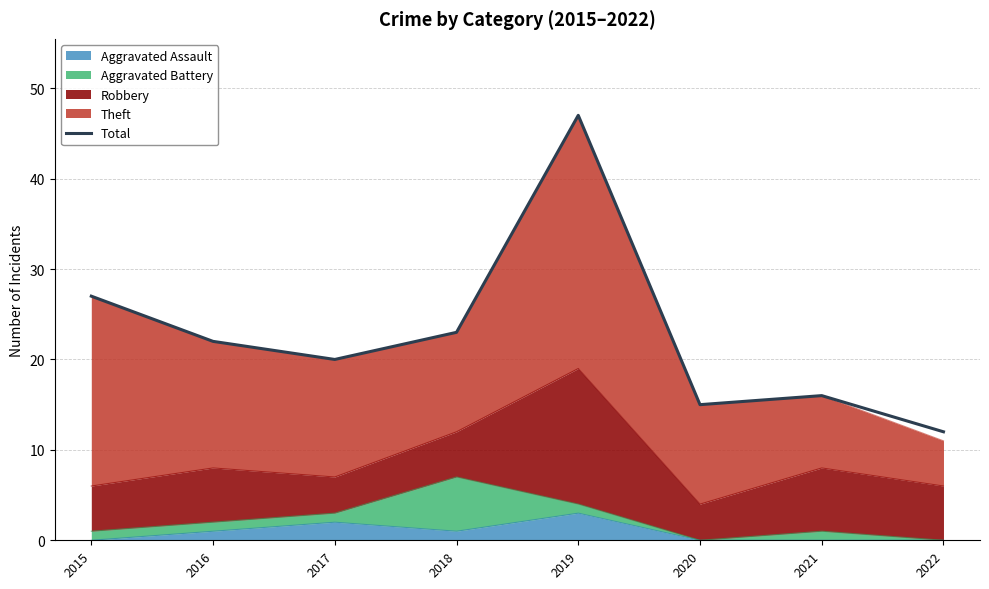

What is the value of the 3rd point from the left?

20